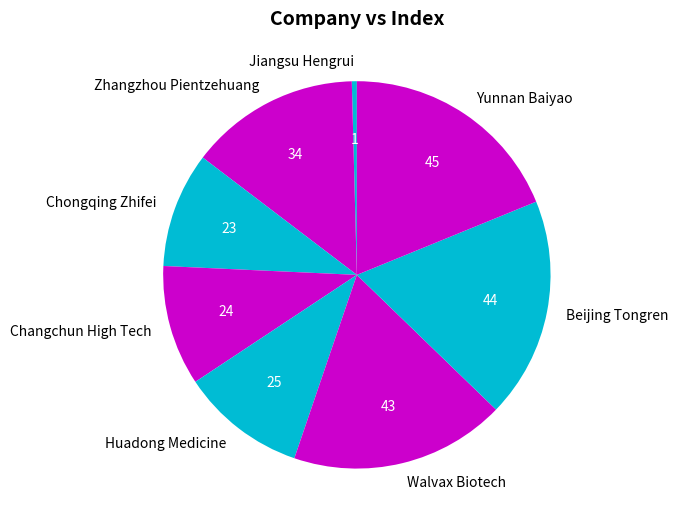

Is the sum of Beijing Tongren and Walvax Biotech greater than half?

No